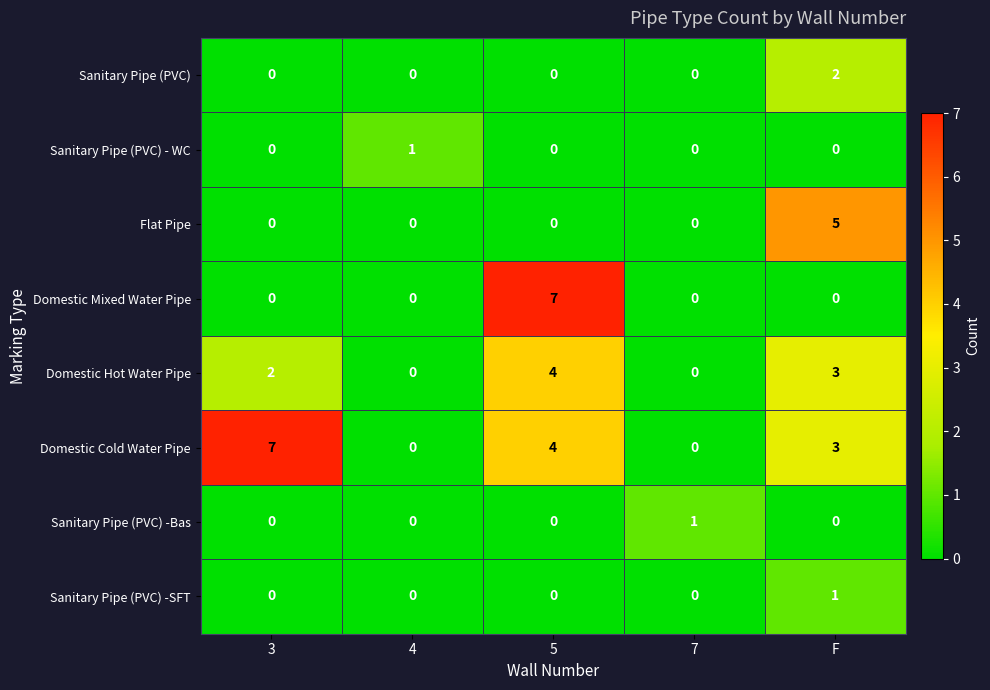

Which series has the largest total across all categories?

Domestic Cold Water Pipe